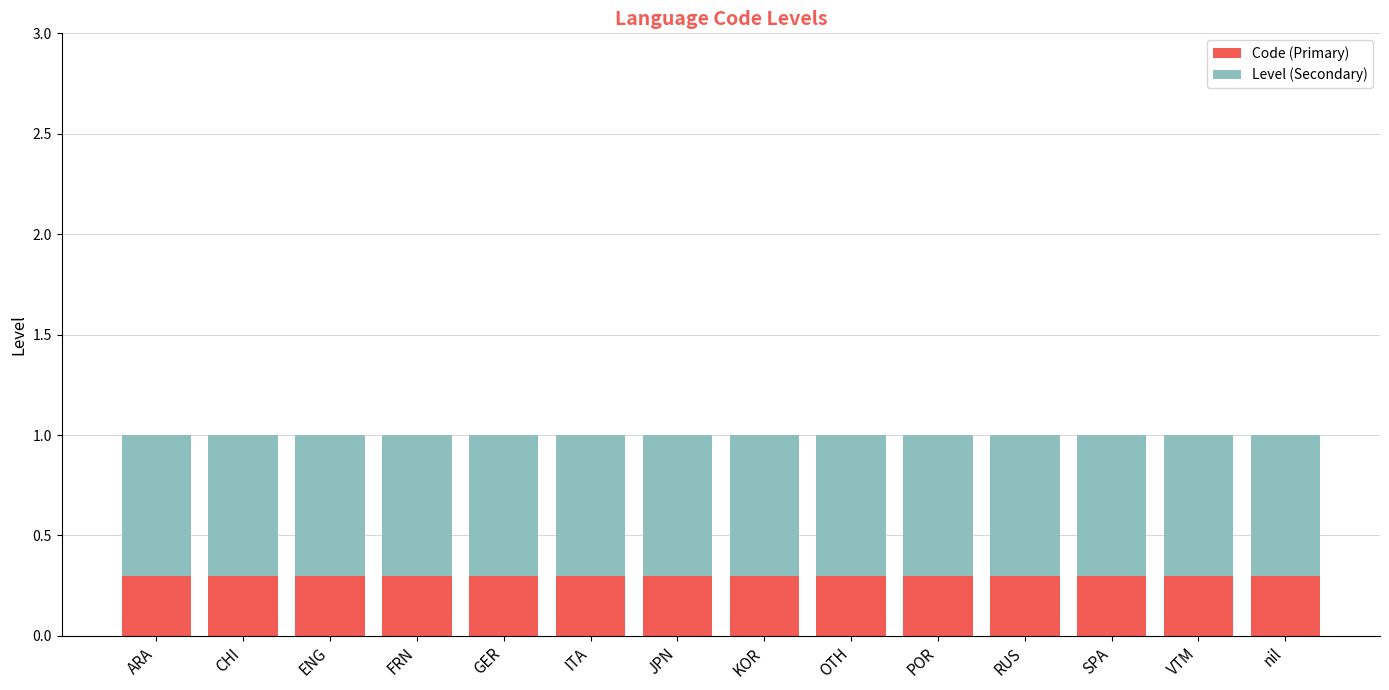

What are all the series names shown in the legend?

Code (Primary), Level (Secondary)